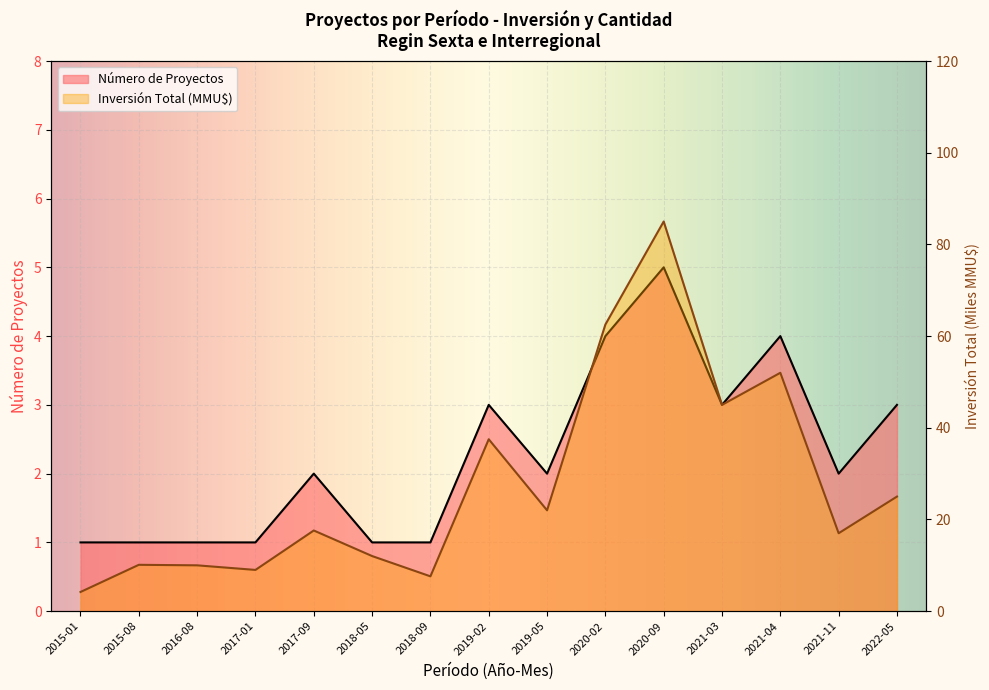

Reading left to right, extract all data points from this chart.

Número de Proyectos: 1.0	1.0	1.0	1.0	2.0	1.0	1.0	3.0	2.0	4.0	5.0	3.0	4.0	2.0	3.0
Inversión Total (MMU$): 4.2	10.1	10.0	9.0	17.6	12.0	7.6	37.5	22.0	62.5	85.0	45.0	52.0	17.0	25.0